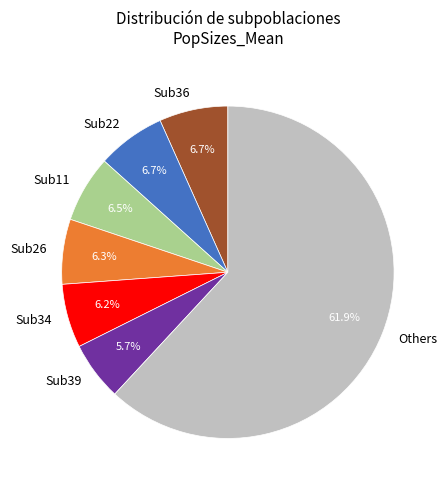

Do Others and Sub26 together represent more than half of the pie?

Yes